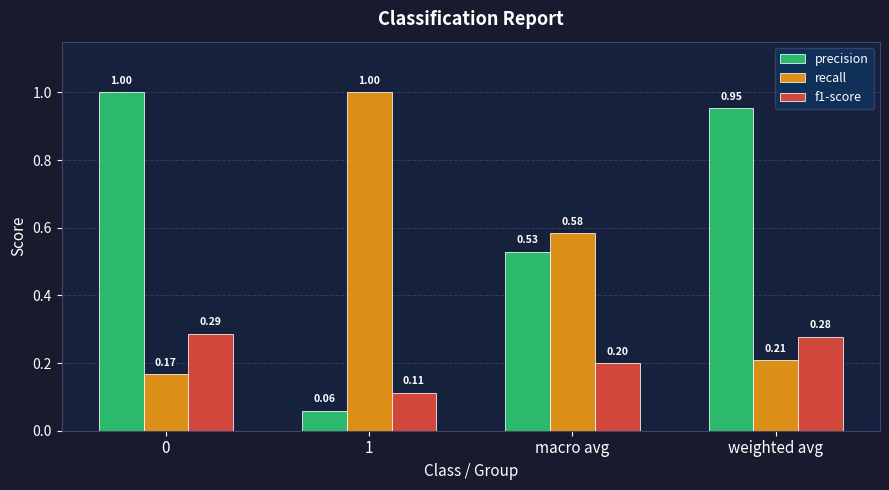

What is the total value across all series at weighted avg?

1.4